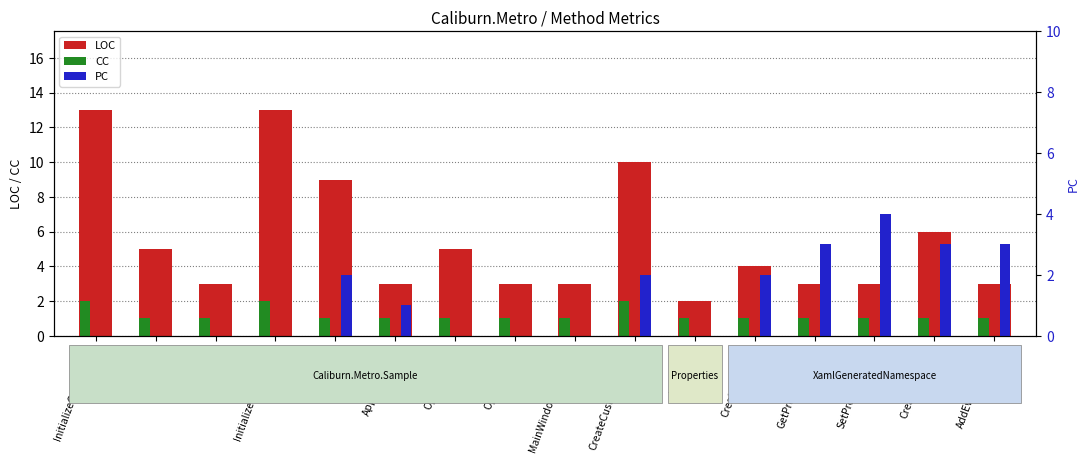

What is the difference between the PC values at AppViewModel and MainWindowContainer?

1